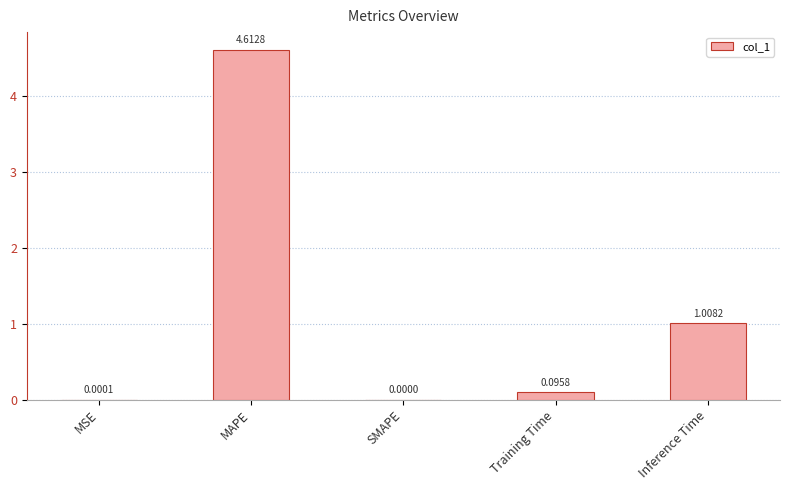

At which label is the value closest to 2?

Inference Time